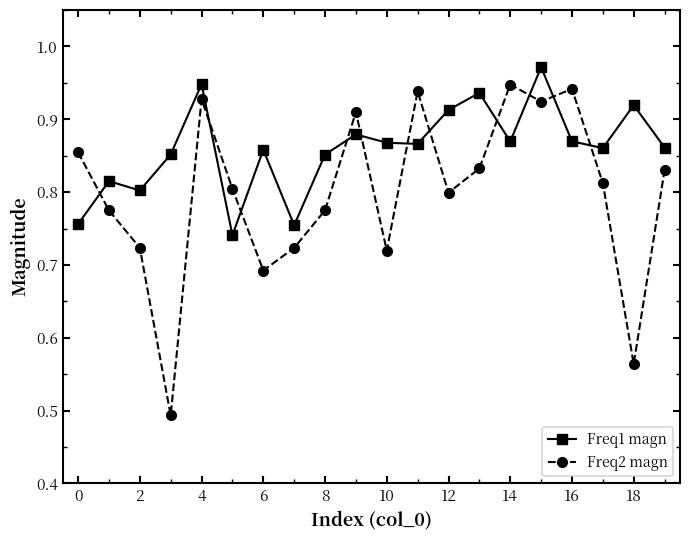

What is the difference between the maximum and second lowest values in the Freq2 magn series?

0.4